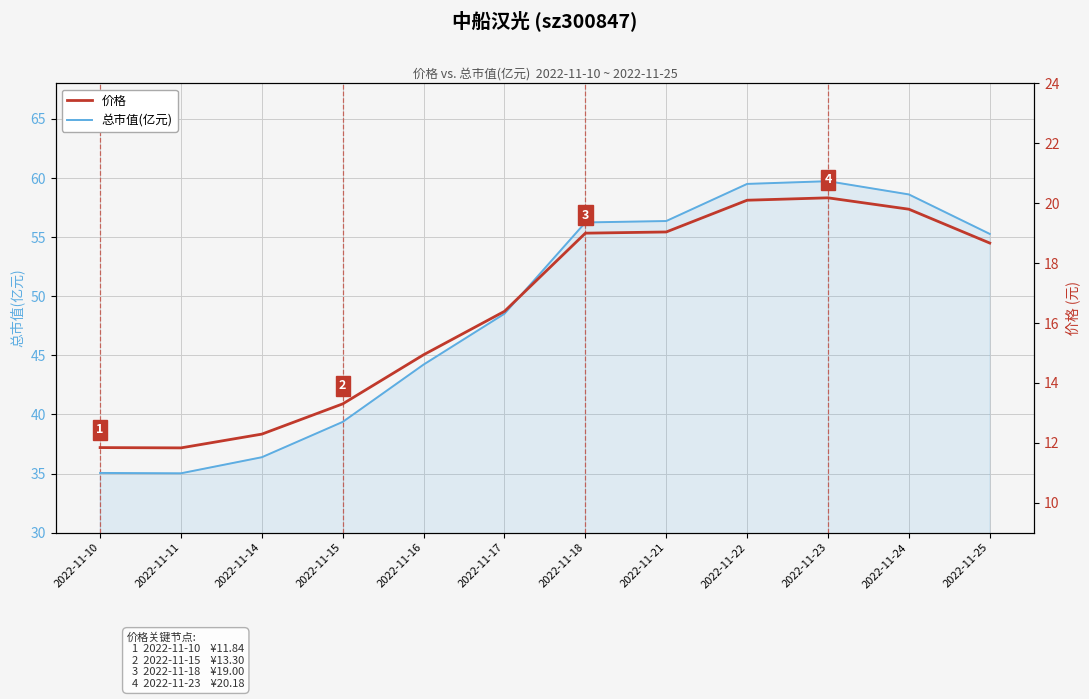

What is the difference between the highest and lowest values at 2022-11-21?

37.3